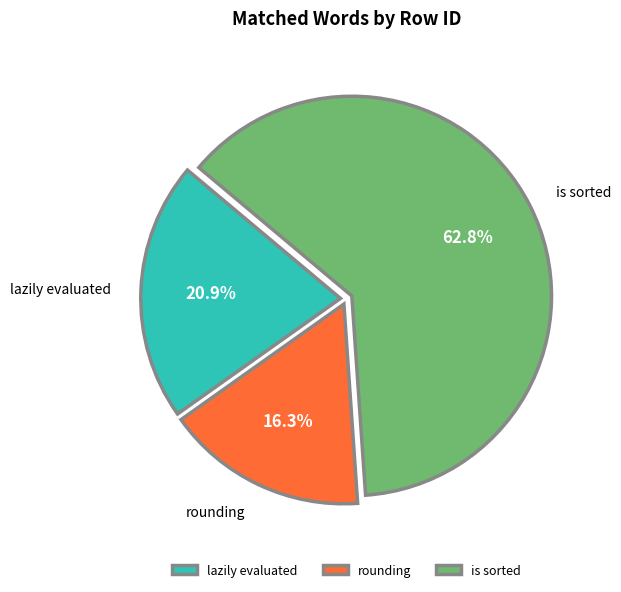

What is the smallest slice in the pie chart?

rounding